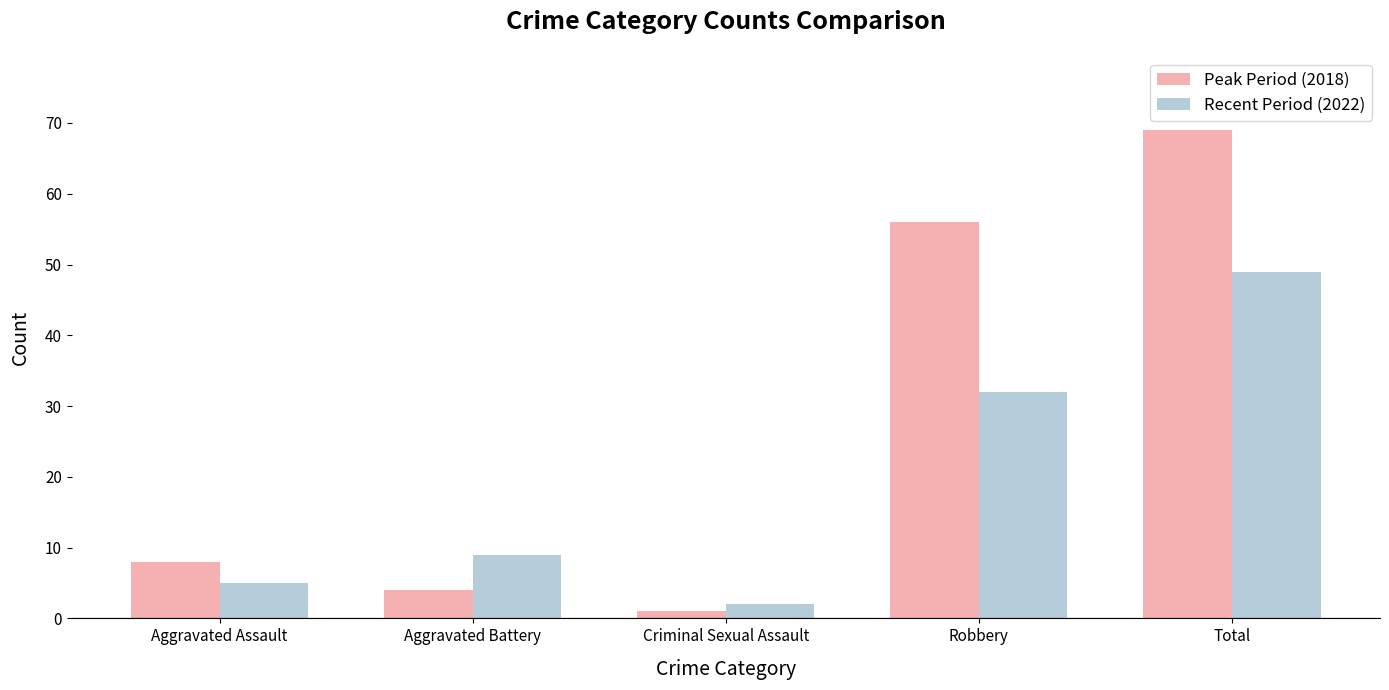

Which series has the largest total across all categories?

Peak Period (2018)